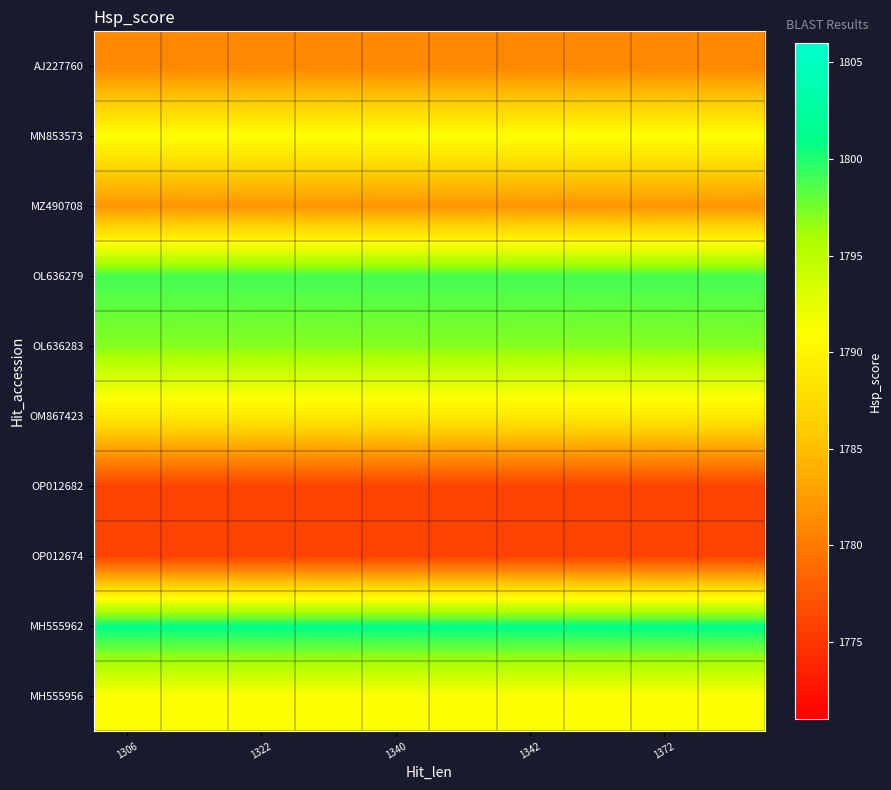

At which category is the sum across all series the highest?

1306